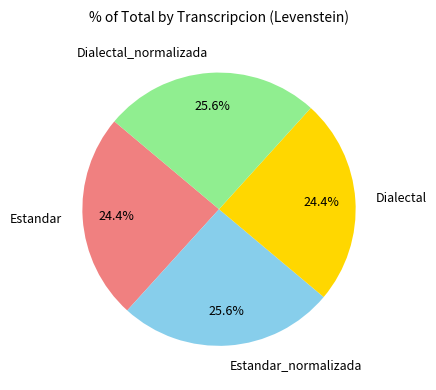

Is Estandar_normalizada the majority of the pie?

No